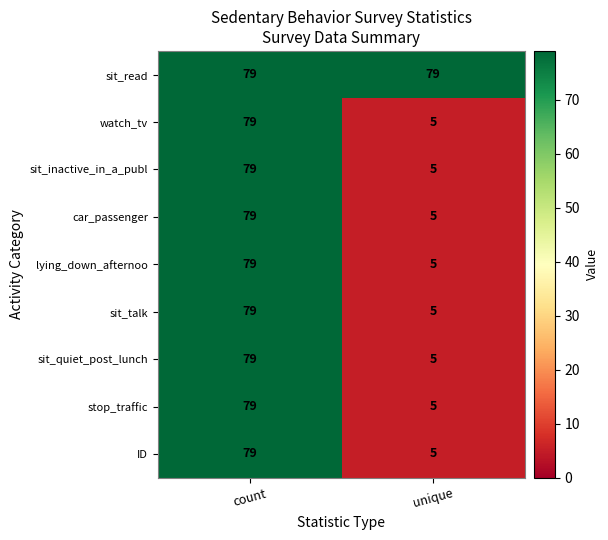

Is it true that stop_traffic equals 1 at unique?

False